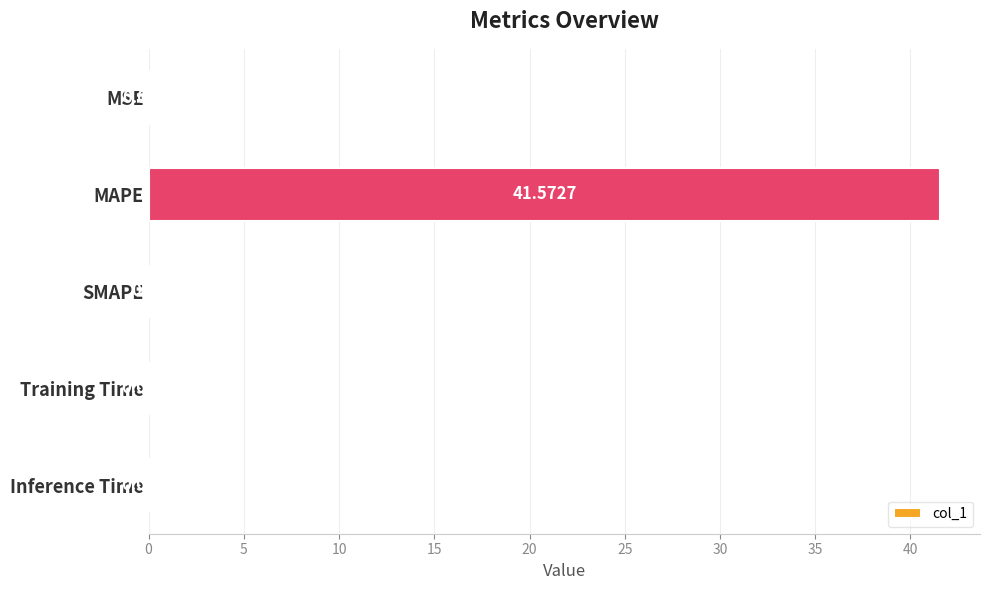

What is the sum of all values?

41.6